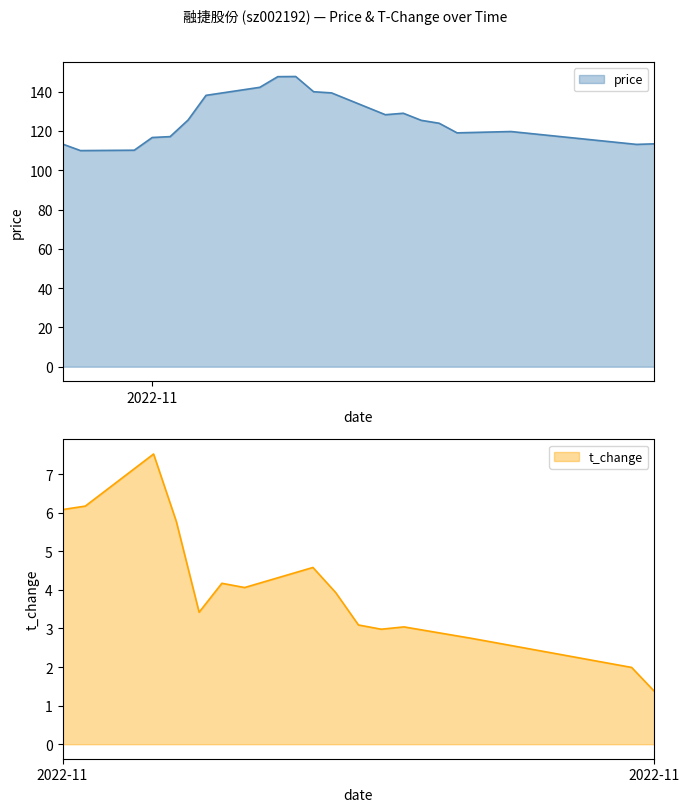

Rank the categories by value from highest to lowest.

2022-11-09, 2022-11-08, 2022-11-07, 2022-11-10, 2022-11-11, 2022-11-04, 2022-11-15, 2022-11-14, 2022-11-03, 2022-11-16, 2022-11-17, 2022-11-21, 2022-11-18, 2022-11-02, 2022-11-01, 2022-11-29, 2022-10-27, 2022-11-28, 2022-10-31, 2022-10-28